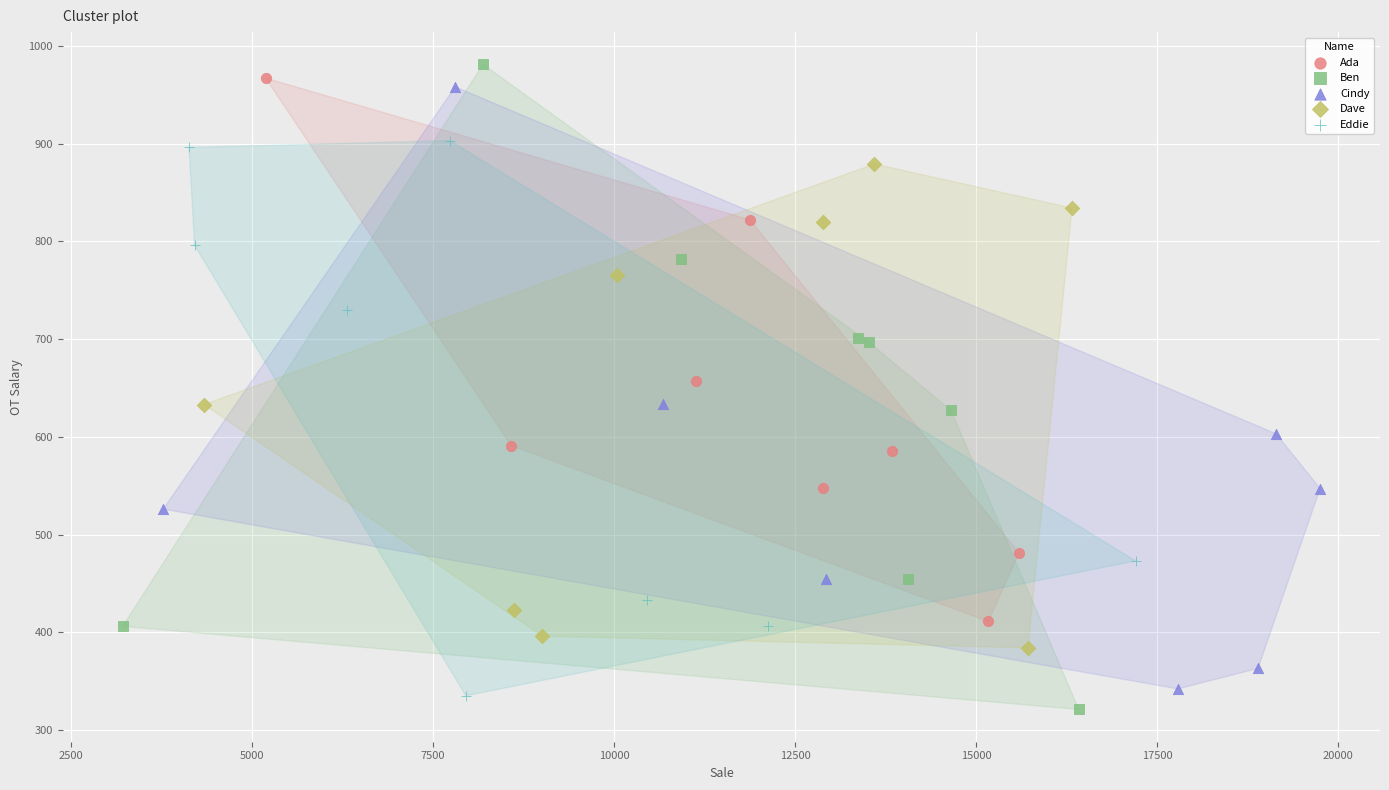

What are all the series names shown in the legend?

Ada, Ben, Cindy, Dave, Eddie